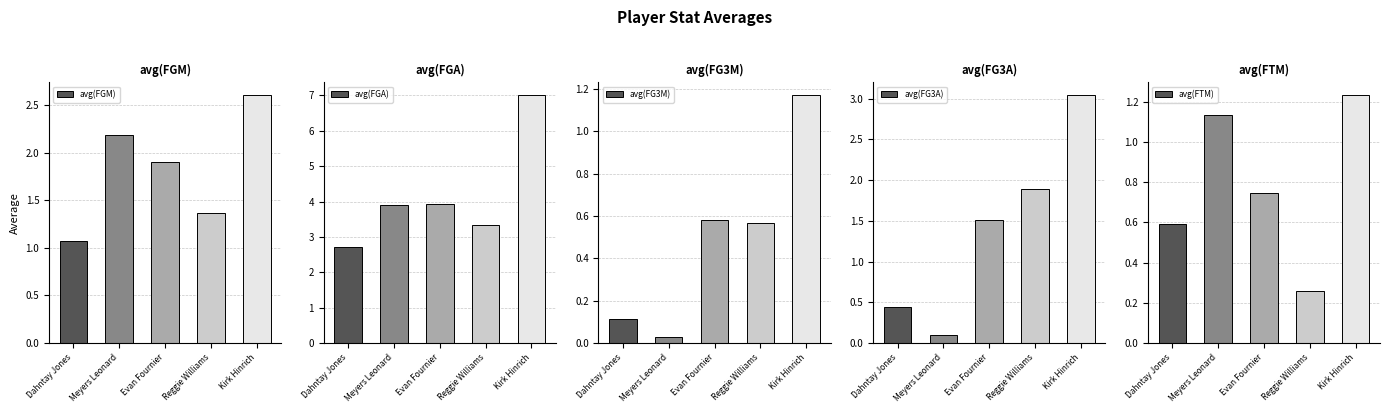

What is the label of the 2nd bar from the right?

Reggie Williams